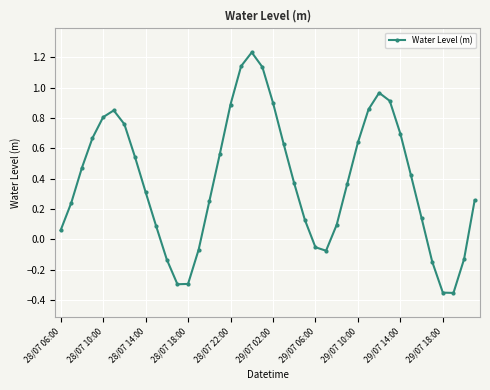

How many points are higher than both their immediate neighbors (excluding endpoints)?

3